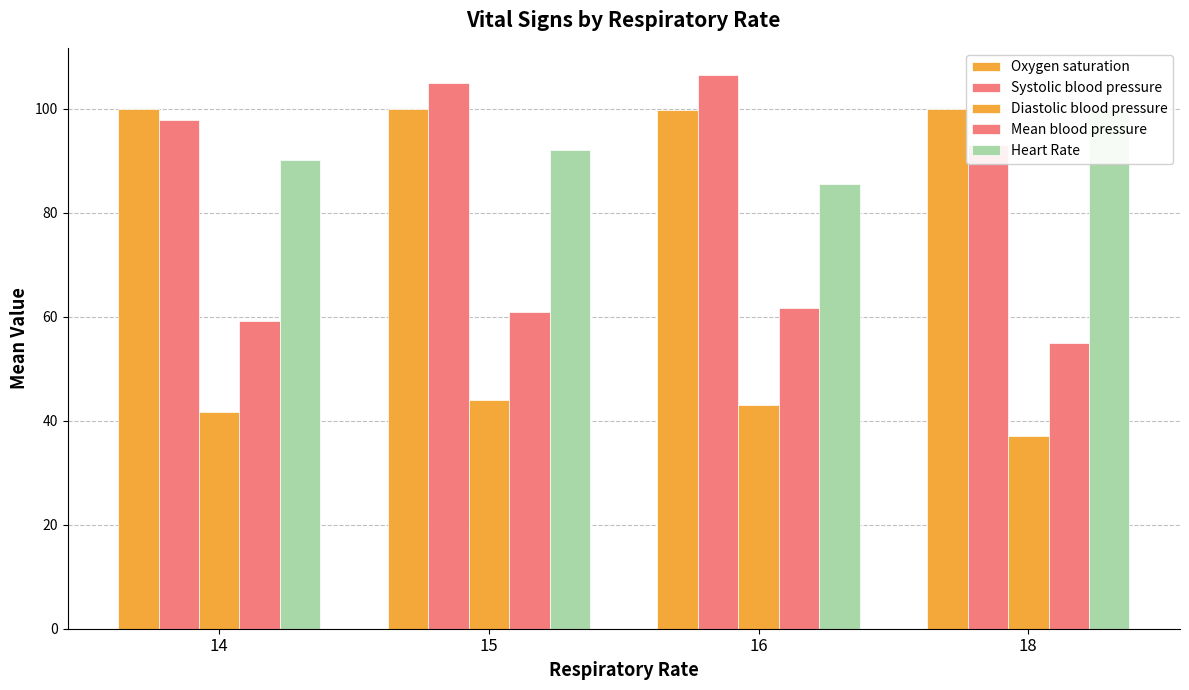

How many data points does each series have?

4